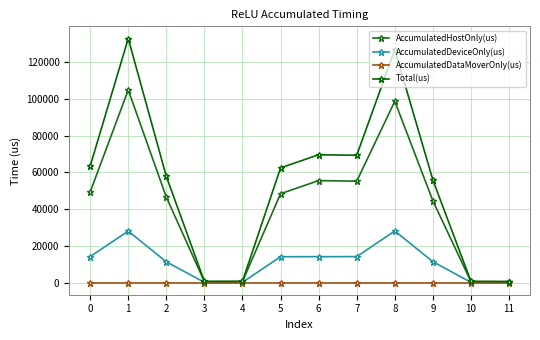

List the series in order of their peak value, highest first.

Total(us), AccumulatedHostOnly(us), AccumulatedDeviceOnly(us), AccumulatedDataMoverOnly(us)